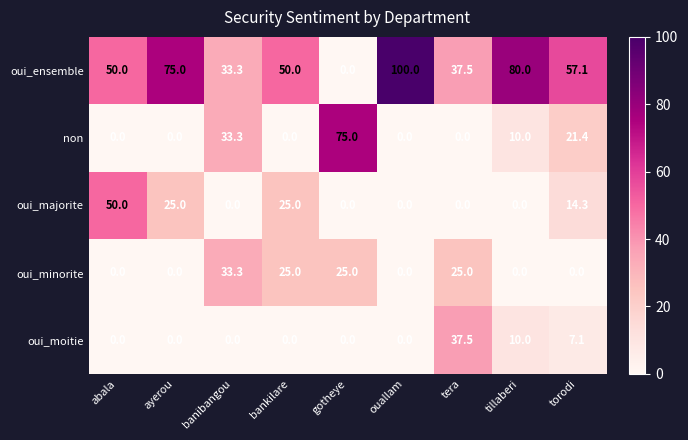

What value does the oui_ensemble series have at banibangou?

33.3